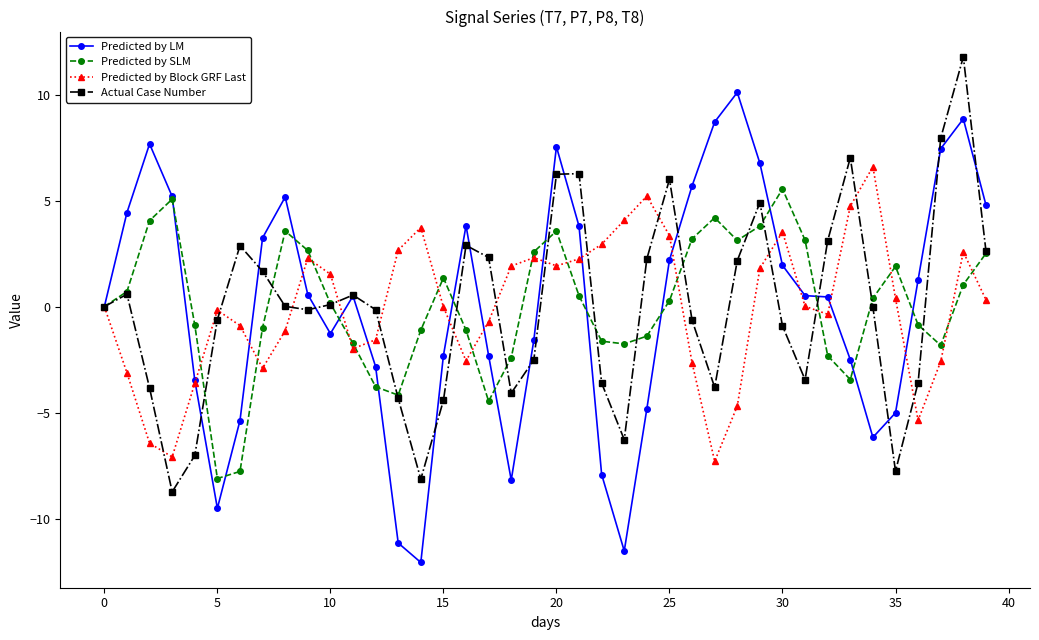

True or false: Predicted by LM and Predicted by SLM cross at least once.

True